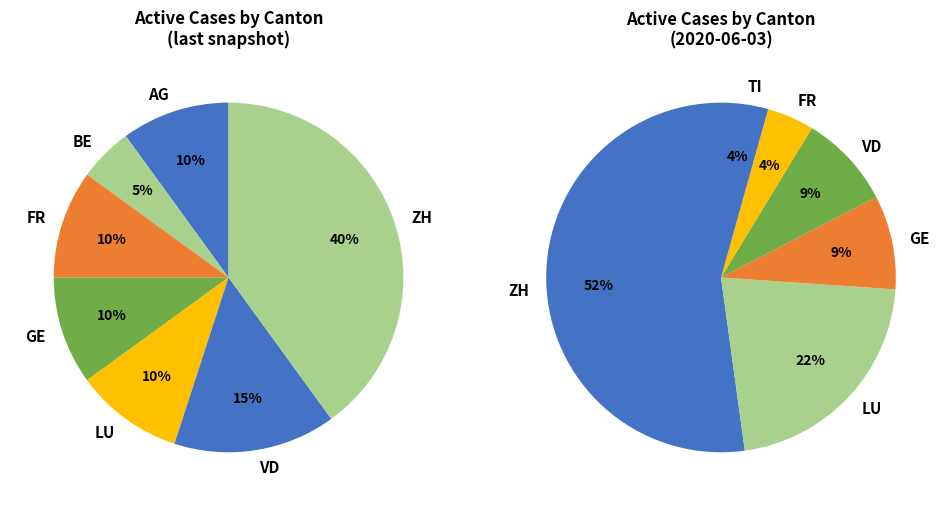

Does ZH account for over 50% of the chart?

No